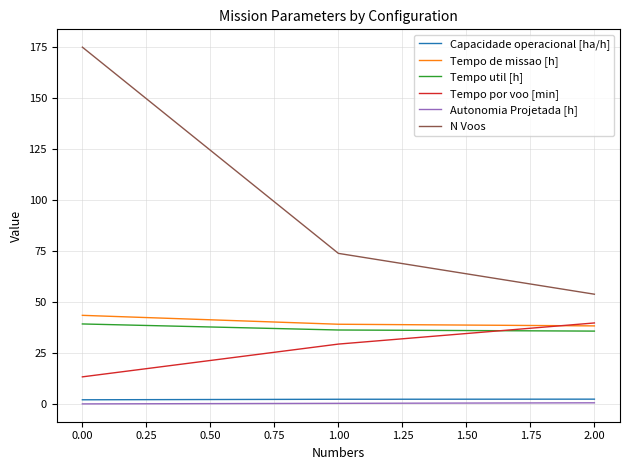

Which series changed the most between 0.00 and 1.00?

N Voos